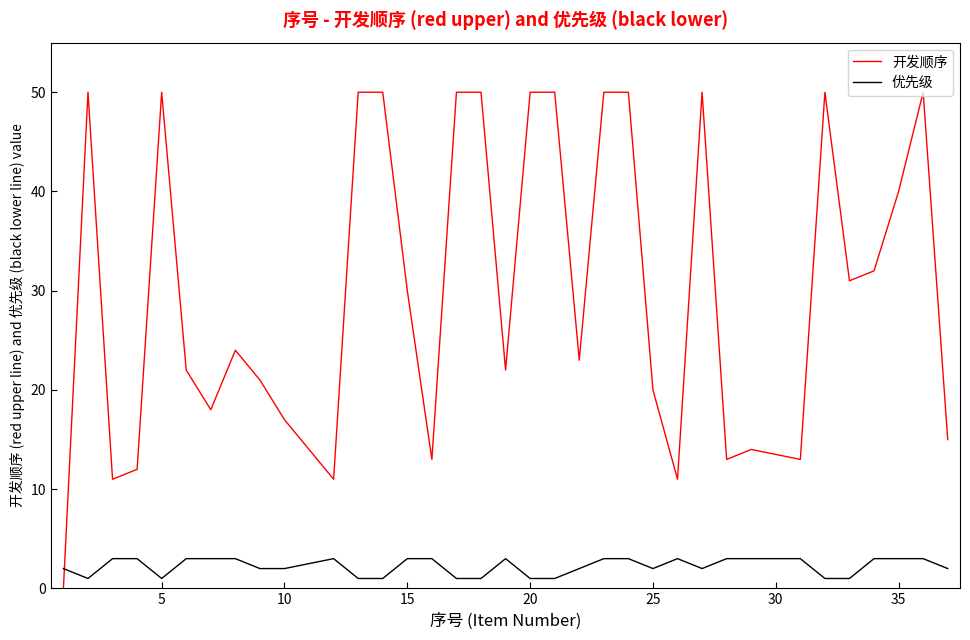

True or false: 优先级 and 开发顺序 cross at least once.

True